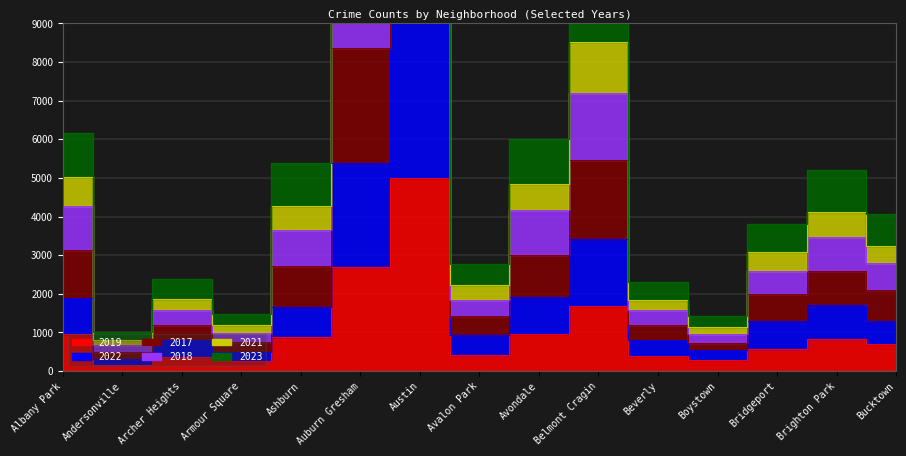

Reading left to right, list all the values displayed in this chart.

2019: Albany Park=968	Andersonville=166	Archer Heights=368	Armour Square=249	Ashburn=872	Auburn Gresham=2700	Austin=5008	Avalon Park=405	Avondale=957	Belmont Cragin=1687	Beverly=385	Boystown=287	Bridgeport=568	Brighton Park=828	Bucktown=694
2022: Albany Park=1894	Andersonville=323	Archer Heights=808	Armour Square=500	Ashburn=1669	Auburn Gresham=5399	Austin=9770	Avalon Park=927	Avondale=1910	Belmont Cragin=3407	Beverly=799	Boystown=545	Bridgeport=1290	Brighton Park=1716	Bucktown=1293
2017: Albany Park=3146	Andersonville=494	Archer Heights=1199	Armour Square=750	Ashburn=2722	Auburn Gresham=8372	Austin=14866	Avalon Park=1435	Avondale=3017	Belmont Cragin=5473	Beverly=1202	Boystown=733	Bridgeport=1987	Brighton Park=2595	Bucktown=2088
2018: Albany Park=4263	Andersonville=678	Archer Heights=1573	Armour Square=998	Ashburn=3646	Auburn Gresham=11159	Austin=20029	Avalon Park=1836	Avondale=4159	Belmont Cragin=7210	Beverly=1588	Boystown=957	Bridgeport=2603	Brighton Park=3465	Bucktown=2792
2021: Albany Park=5030	Andersonville=801	Archer Heights=1876	Armour Square=1191	Ashburn=4276	Auburn Gresham=13396	Austin=23999	Avalon Park=2231	Avondale=4851	Belmont Cragin=8523	Beverly=1852	Boystown=1130	Bridgeport=3077	Brighton Park=4129	Bucktown=3227
2023: Albany Park=6175	Andersonville=1003	Archer Heights=2392	Armour Square=1483	Ashburn=5381	Auburn Gresham=16388	Austin=29079	Avalon Park=2773	Avondale=6009	Belmont Cragin=10694	Beverly=2293	Boystown=1419	Bridgeport=3818	Brighton Park=5202	Bucktown=4058